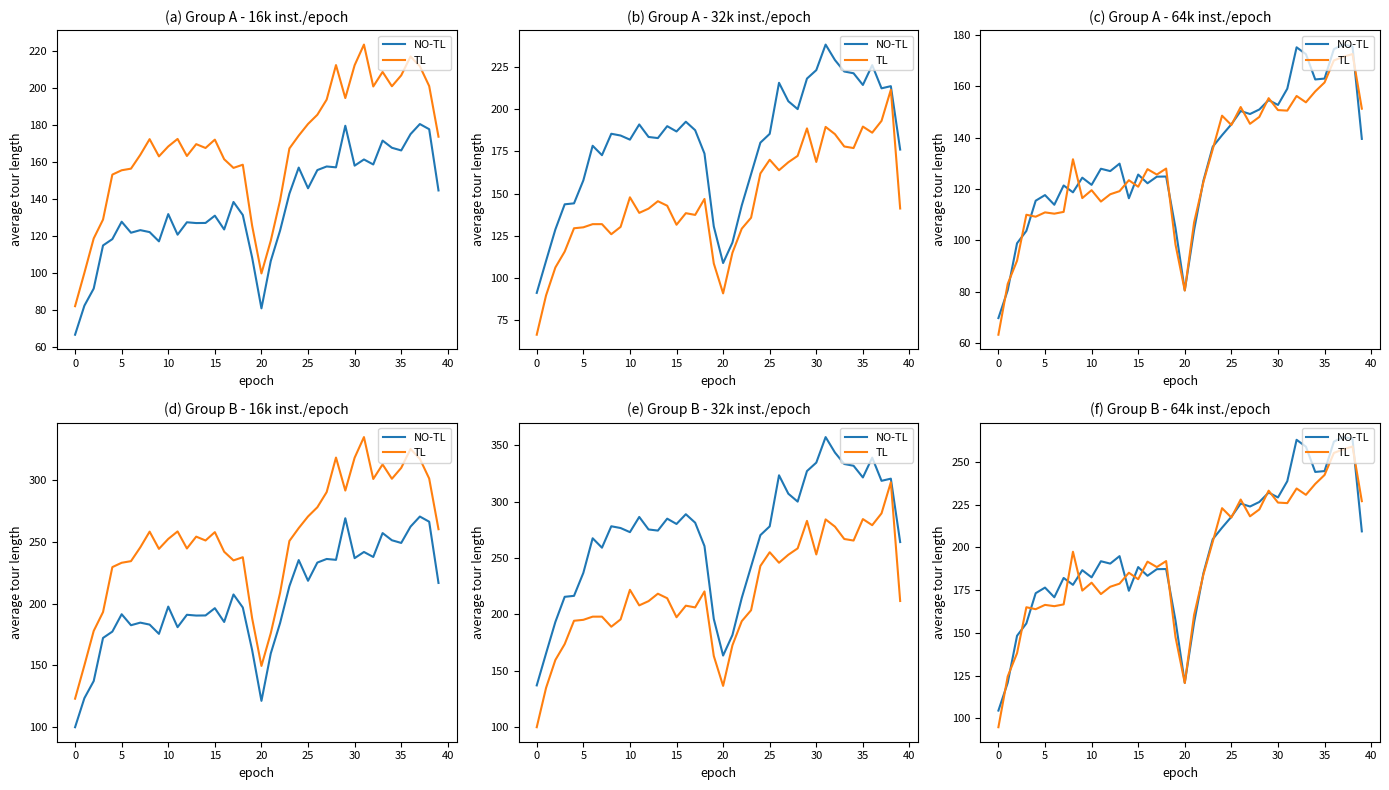

Is it true that TL equals 454.7 at 38?

False